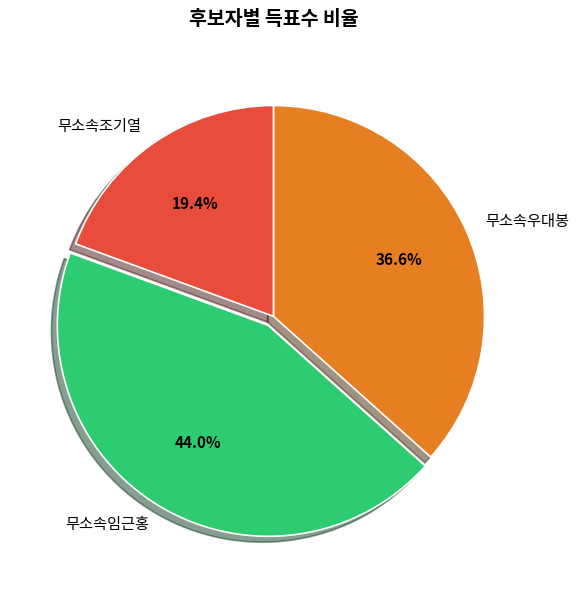

Which has a higher value, 무소속조기열 or 무소속우대봉?

무소속우대봉